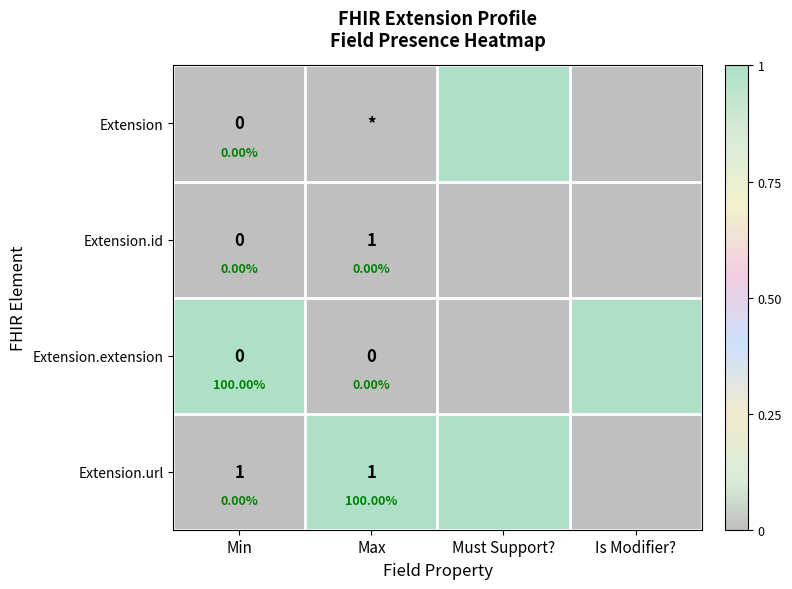

Which category has the lowest value in the Extension series?

Min